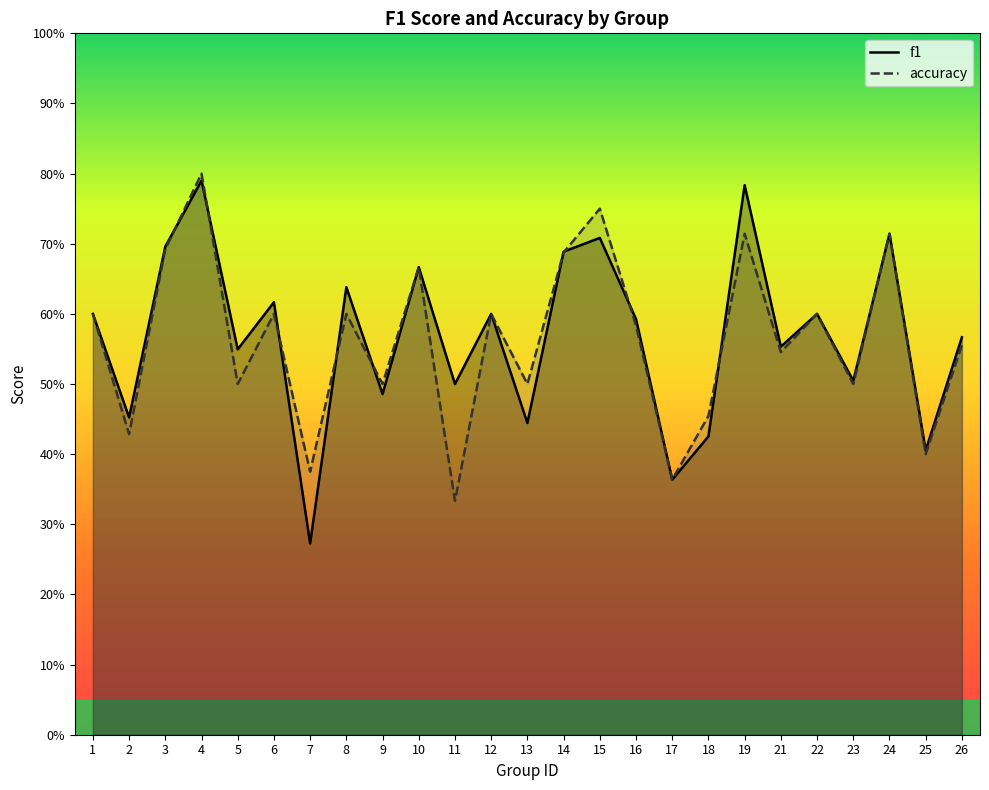

What is the smallest value displayed?

0.3